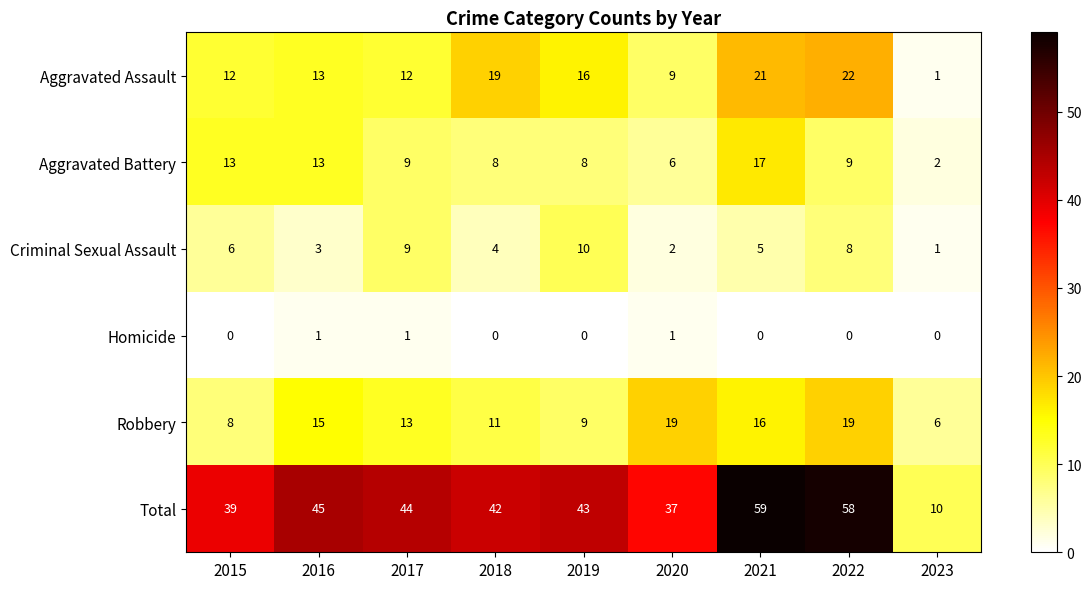

Which series has the largest range (max minus min)?

Total